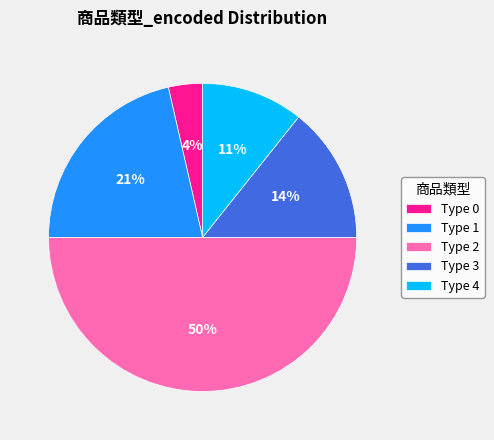

Is it true that Type 2 is 50% of the pie?

True